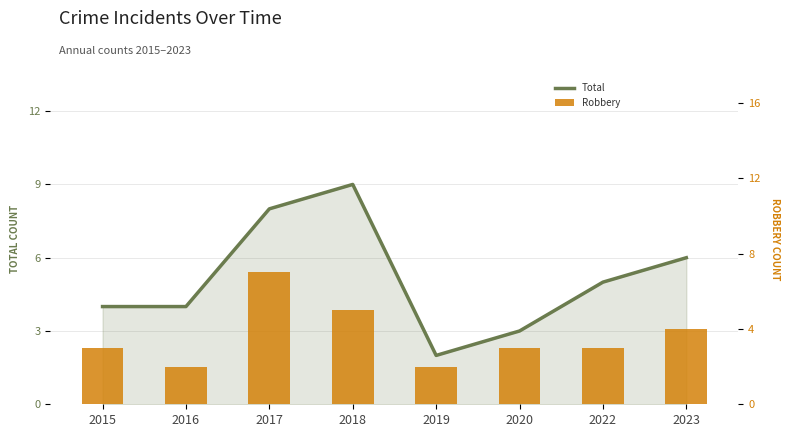

At which label does Robbery reach its peak?

2017